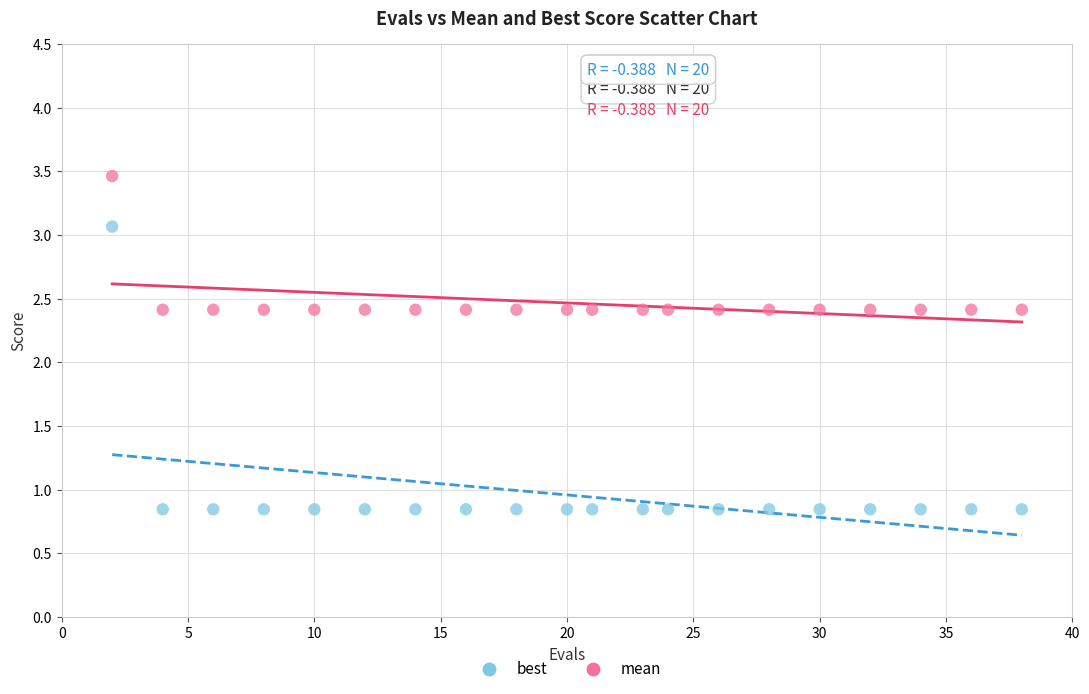

Across all data points, what is the range of Y values (max minus min)?

2.6